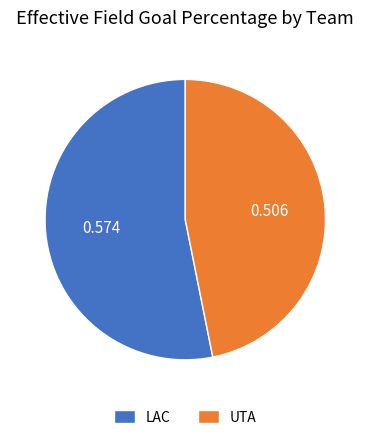

Between UTA and LAC, which is larger?

LAC